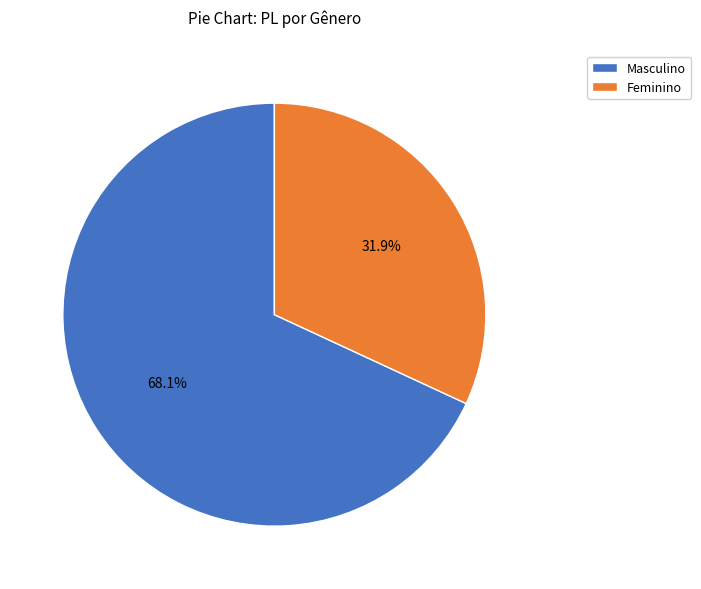

Which category accounts for the majority?

Masculino